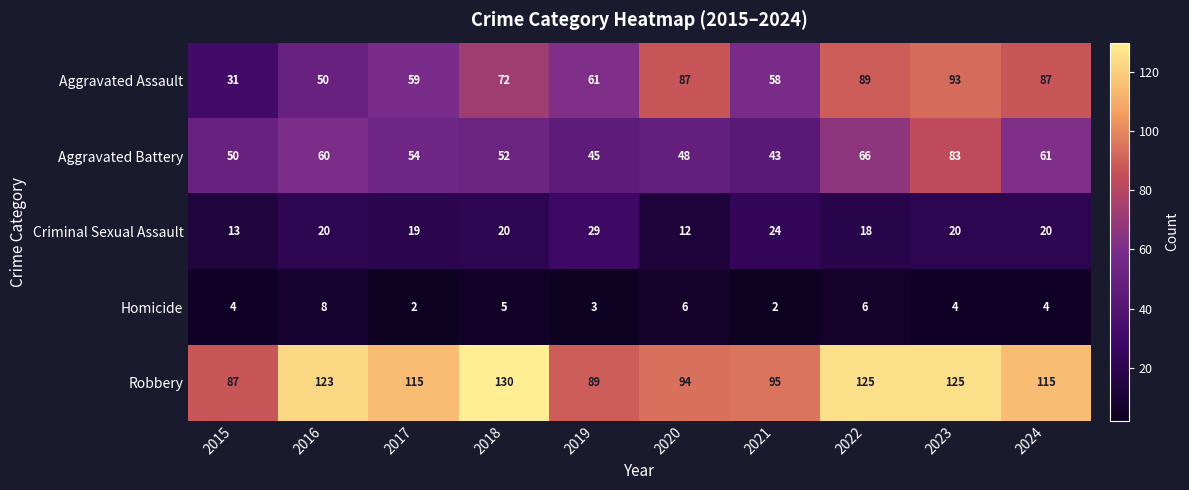

At 2016, list the series in order from smallest to largest.

Homicide, Criminal Sexual Assault, Aggravated Assault, Aggravated Battery, Robbery